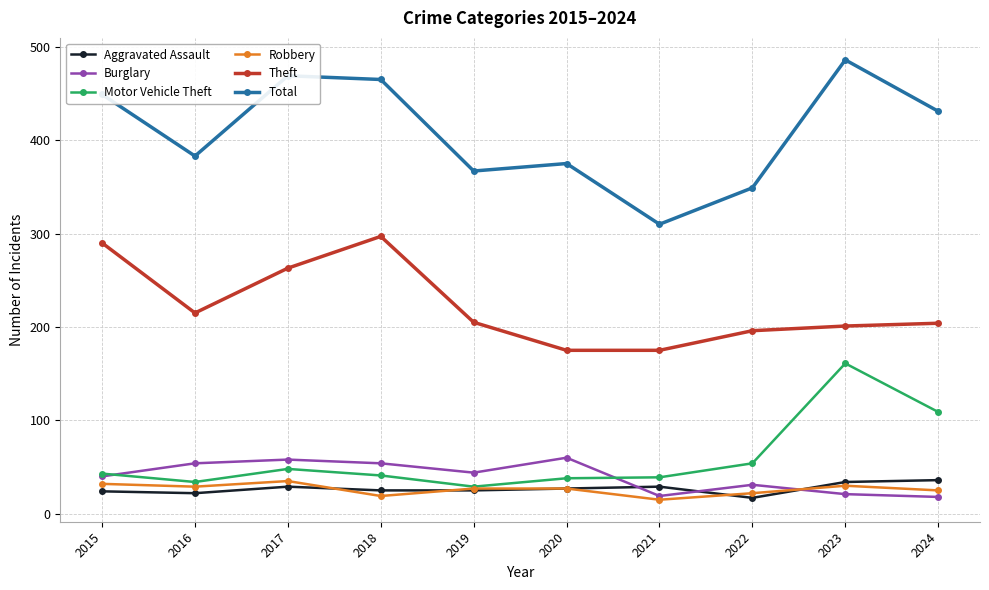

What is the average value of the Motor Vehicle Theft series?

60